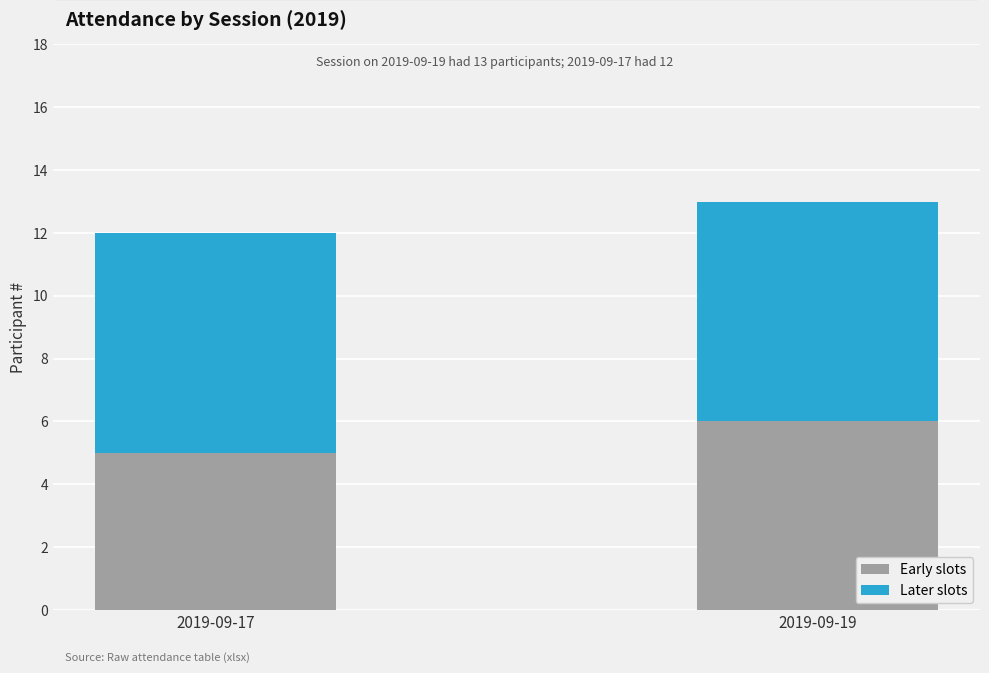

Reading left to right, transcribe the values for Early slots.

5	6